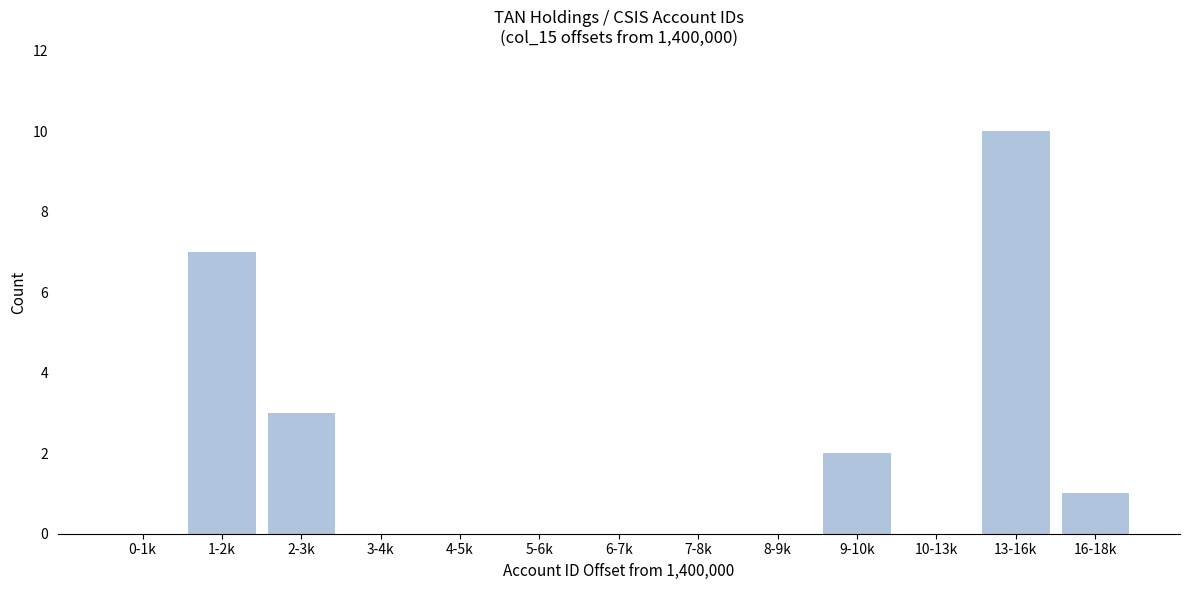

Reading left to right, extract all data points from this chart.

0-1k=0	1-2k=7	2-3k=3	3-4k=0	4-5k=0	5-6k=0	6-7k=0	7-8k=0	8-9k=0	9-10k=2	10-13k=0	13-16k=10	16-18k=1